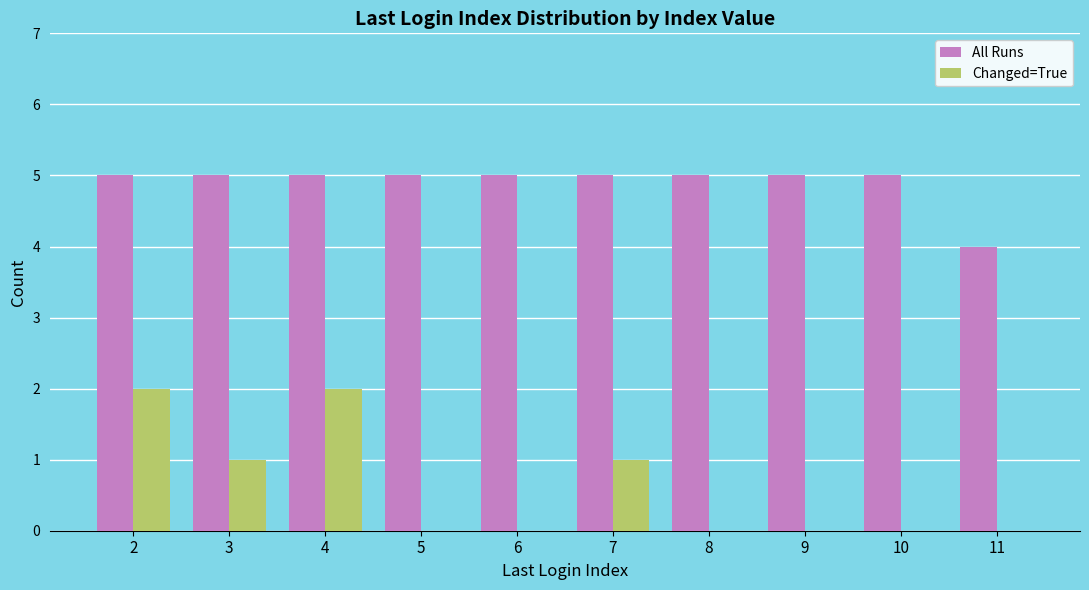

The value of All Runs at 3 is 2. True or false?

False